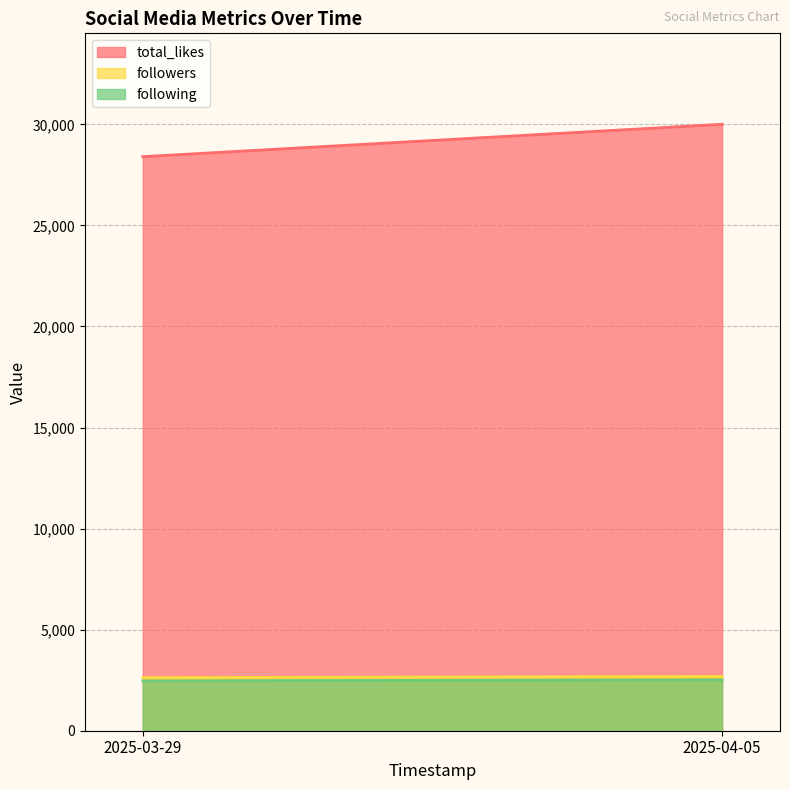

What is the difference between the total_likes values at 2025-03-29 and 2025-04-05?

1600